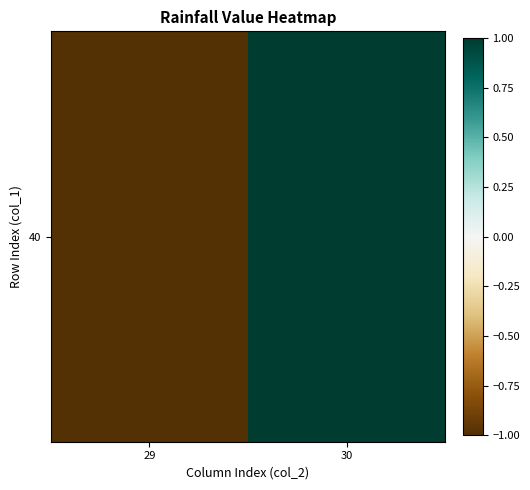

The chart shows a value of -0.6 at 29. True or false?

False